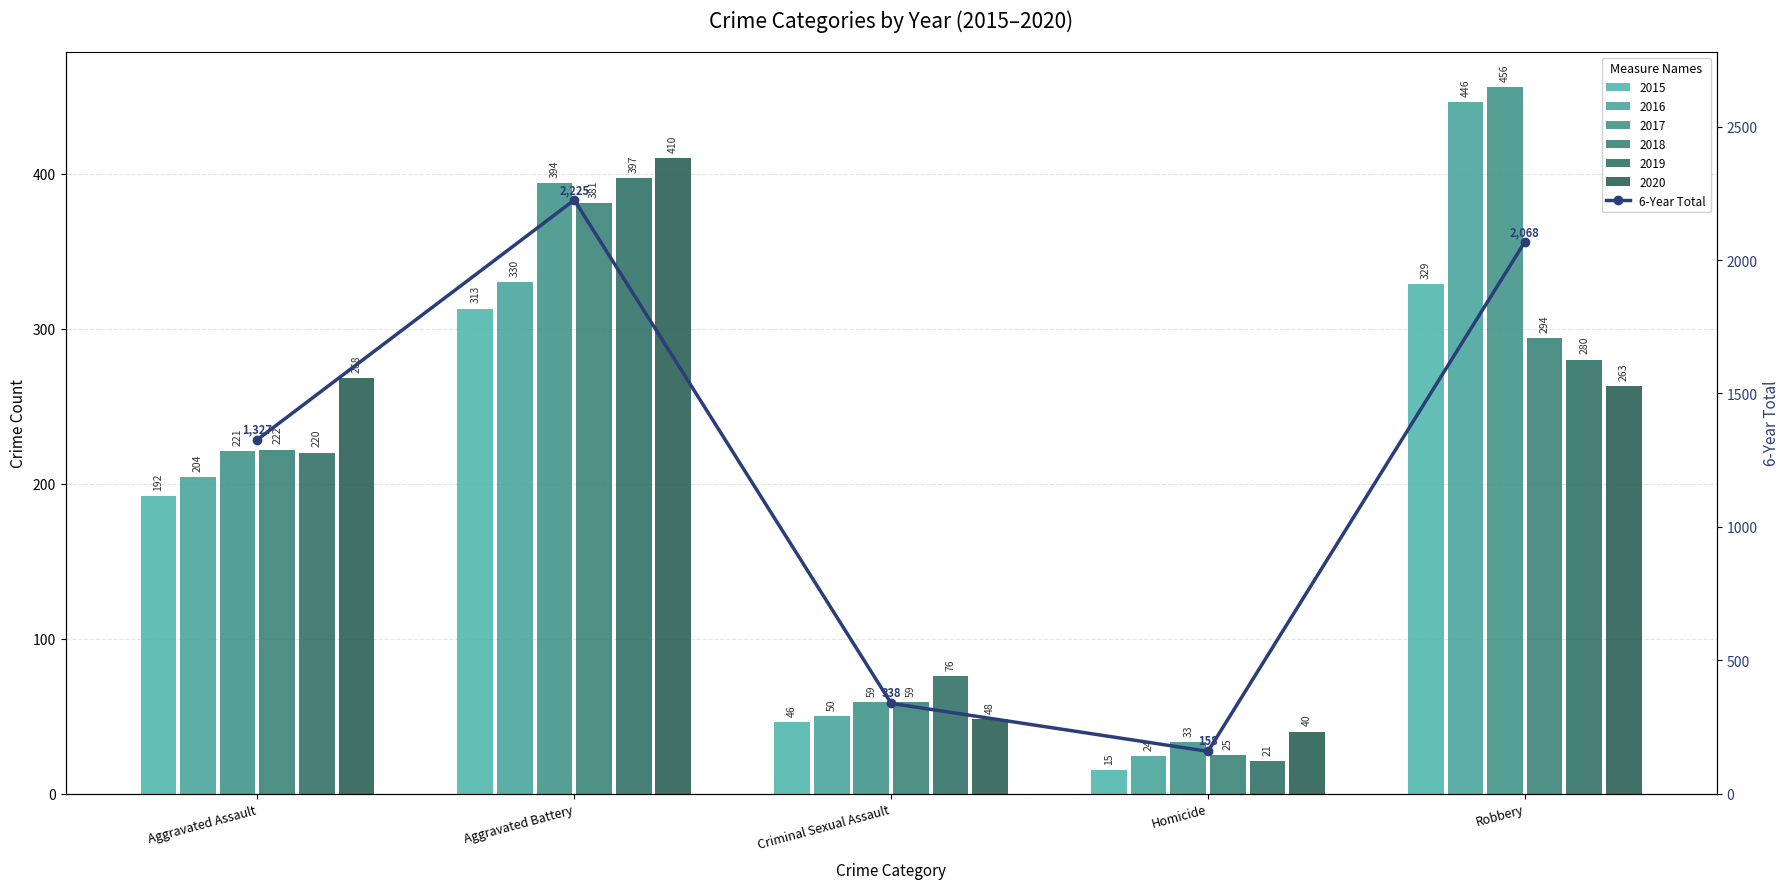

What is the difference between the maximum and second lowest values?

1887